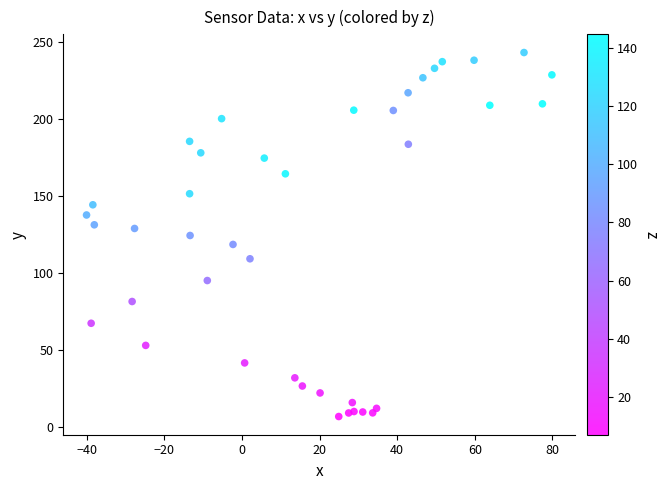

What is the range of X values (max minus min)?

119.9